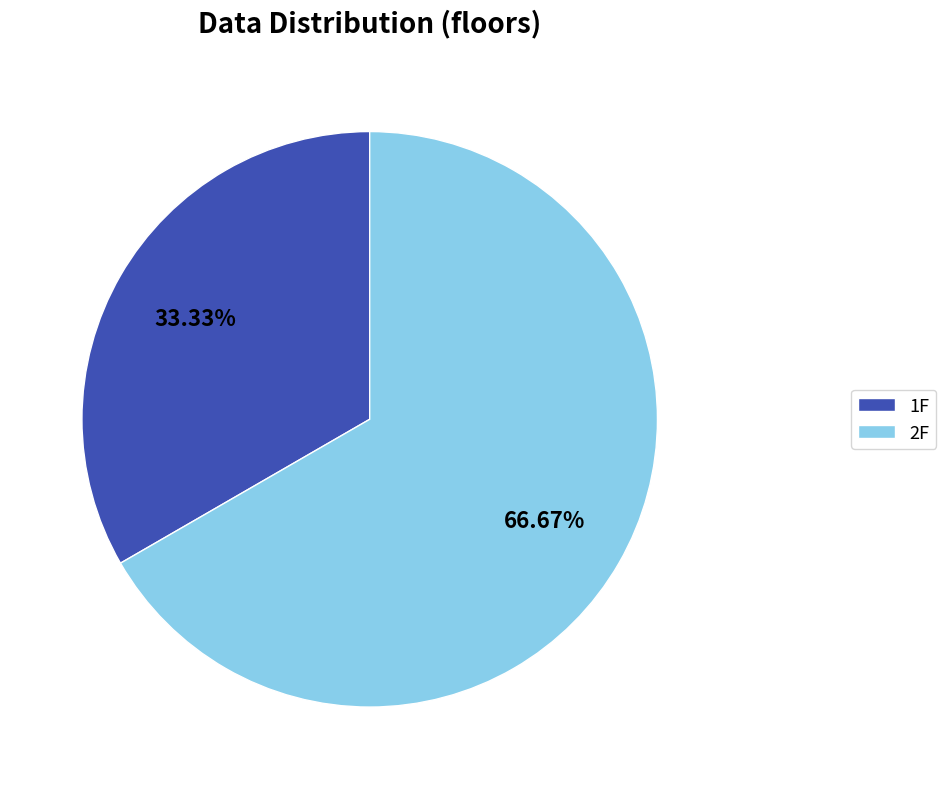

What portion of the pie excludes 1F?

66.7%